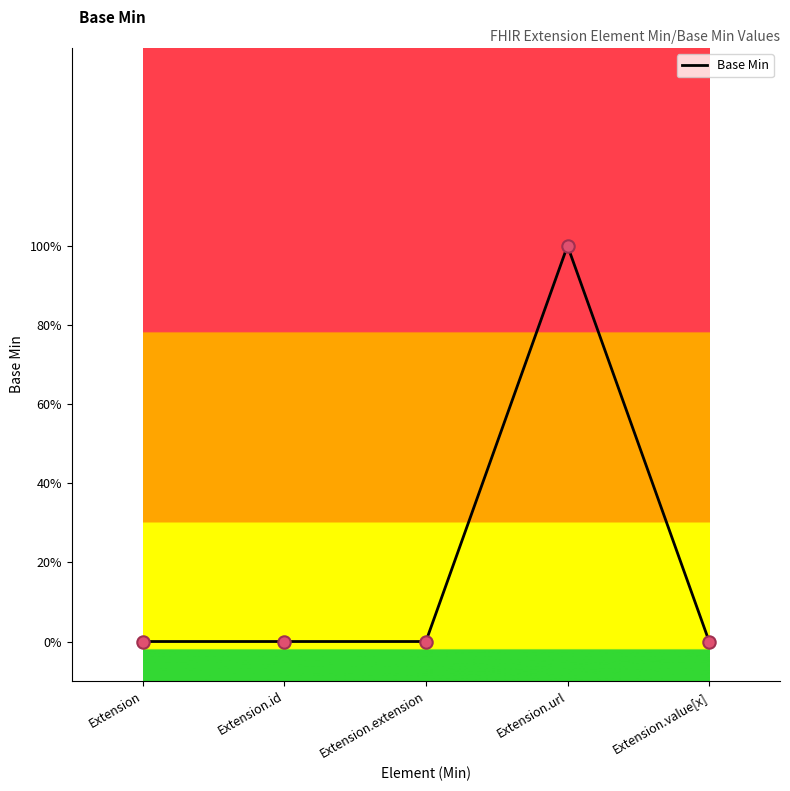

Which has a higher value, Extension.value[x] or Extension.extension?

Extension.value[x]